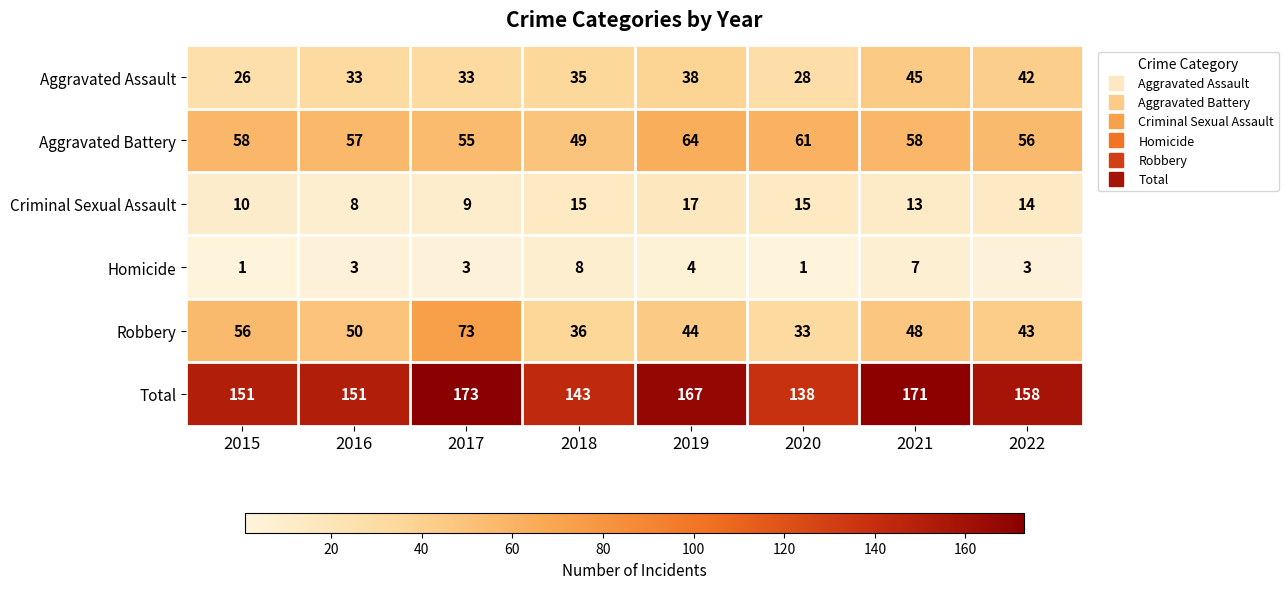

Count the number of data series in this chart.

6